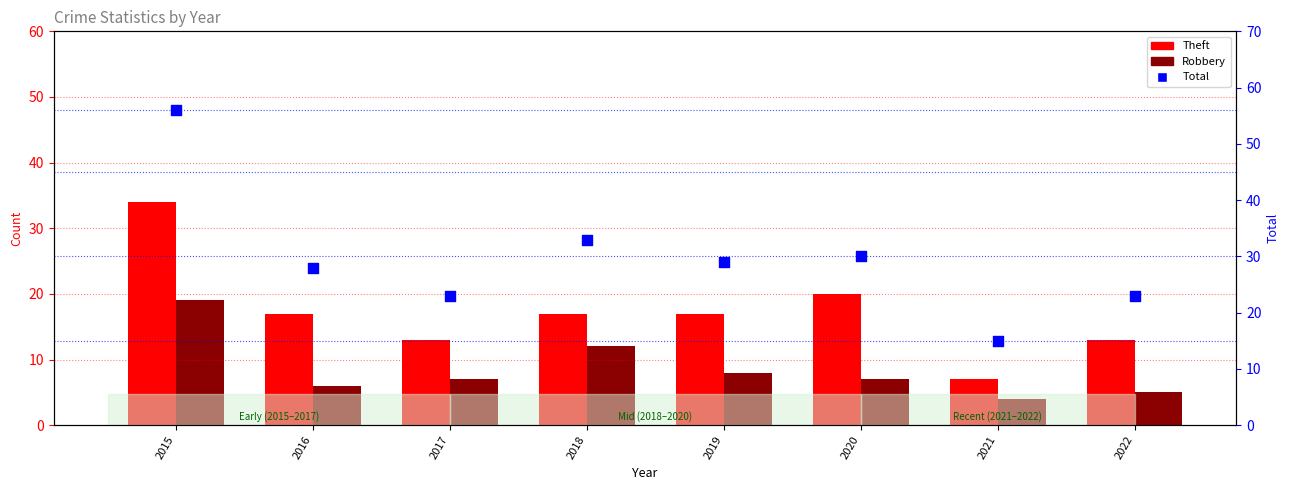

At which category is the sum across all series the highest?

2015